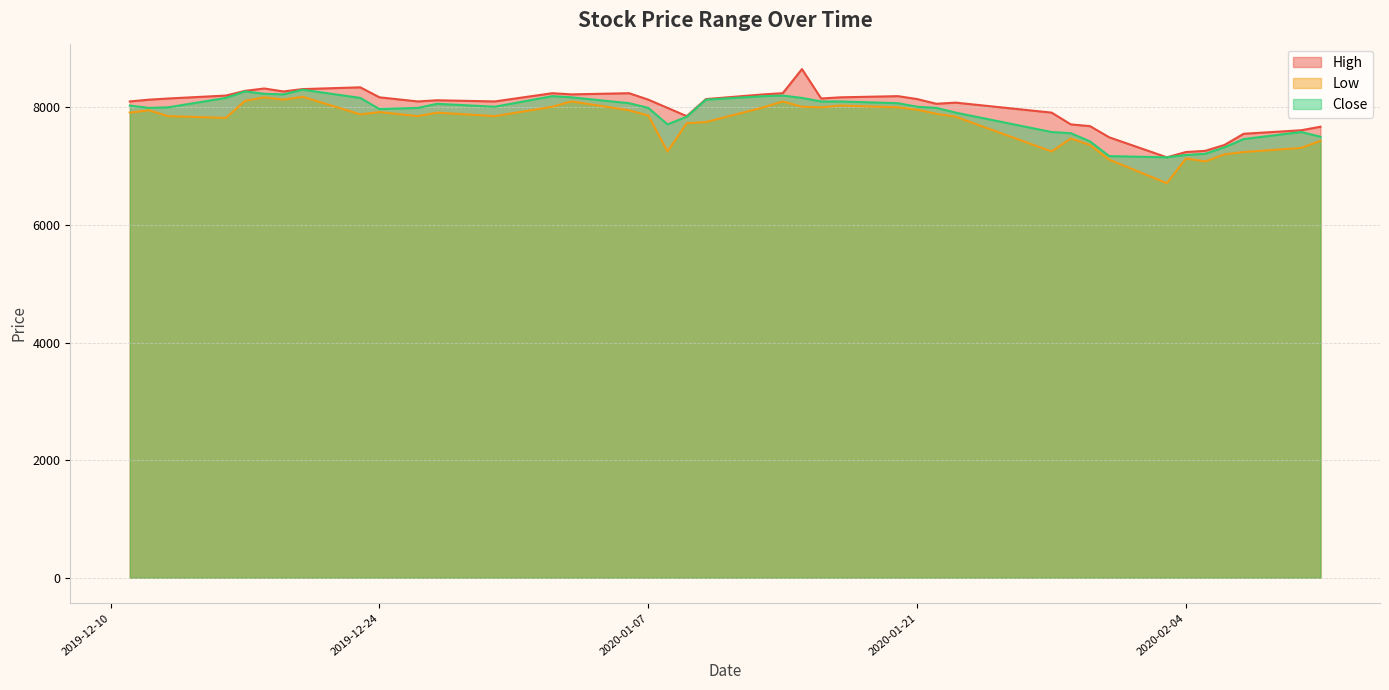

Is the value of Close at 2020-01-10 greater than the value of High at 2020-02-10?

Yes